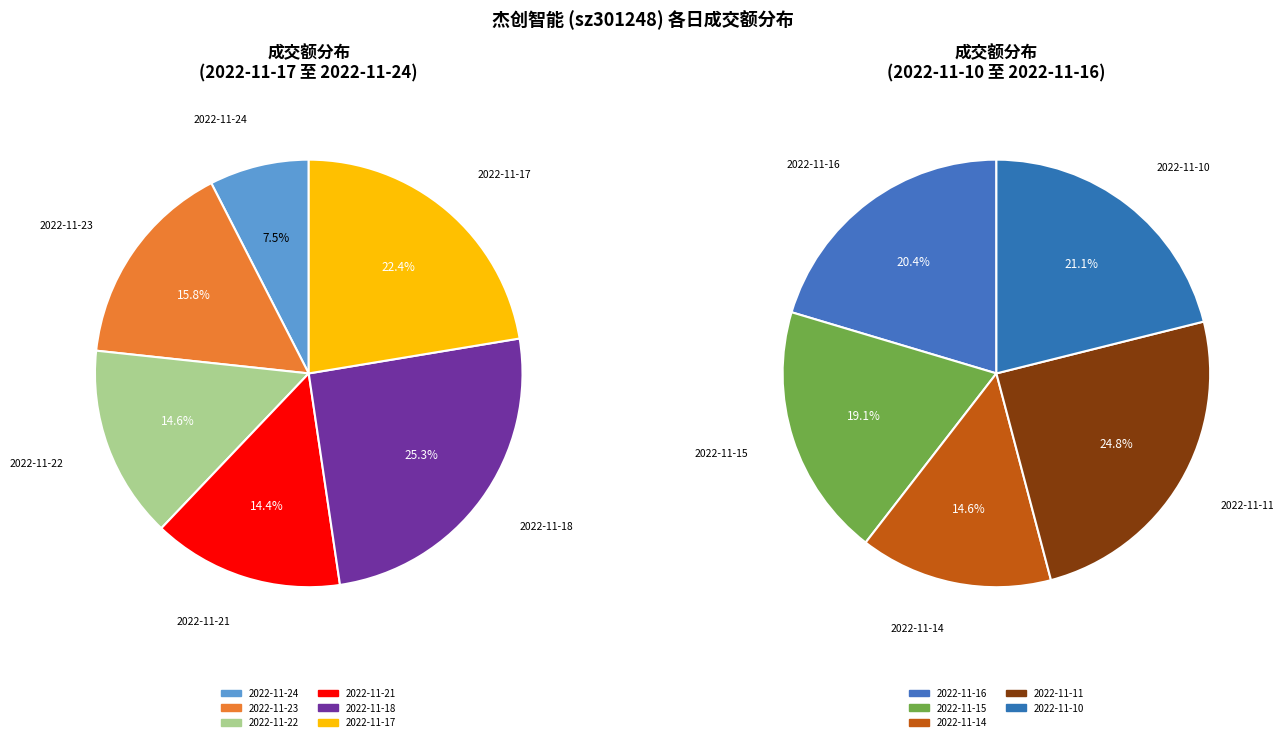

How many slices are in this pie chart?

11